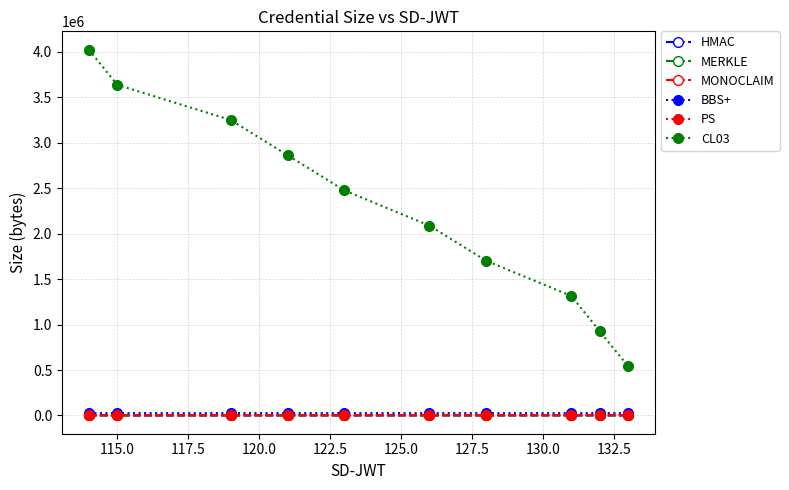

At how many categories does at least one series exceed 1599548?

7